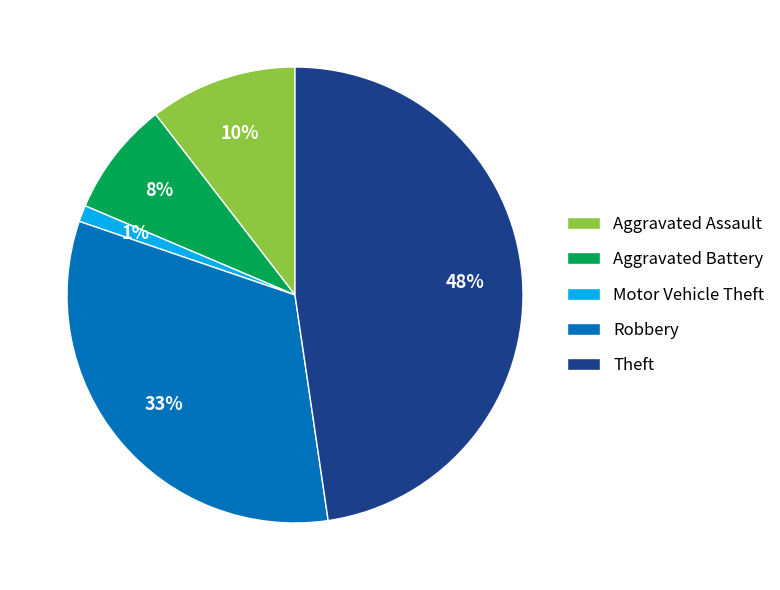

Is the sum of Motor Vehicle Theft and Theft greater than half?

No